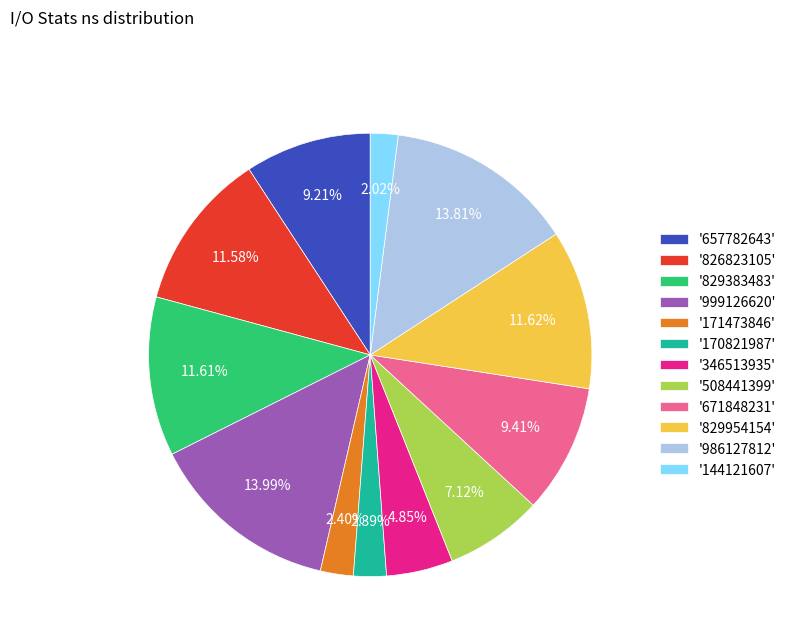

To the nearest percent, what is the difference between the largest and smallest slice percentages?

12%